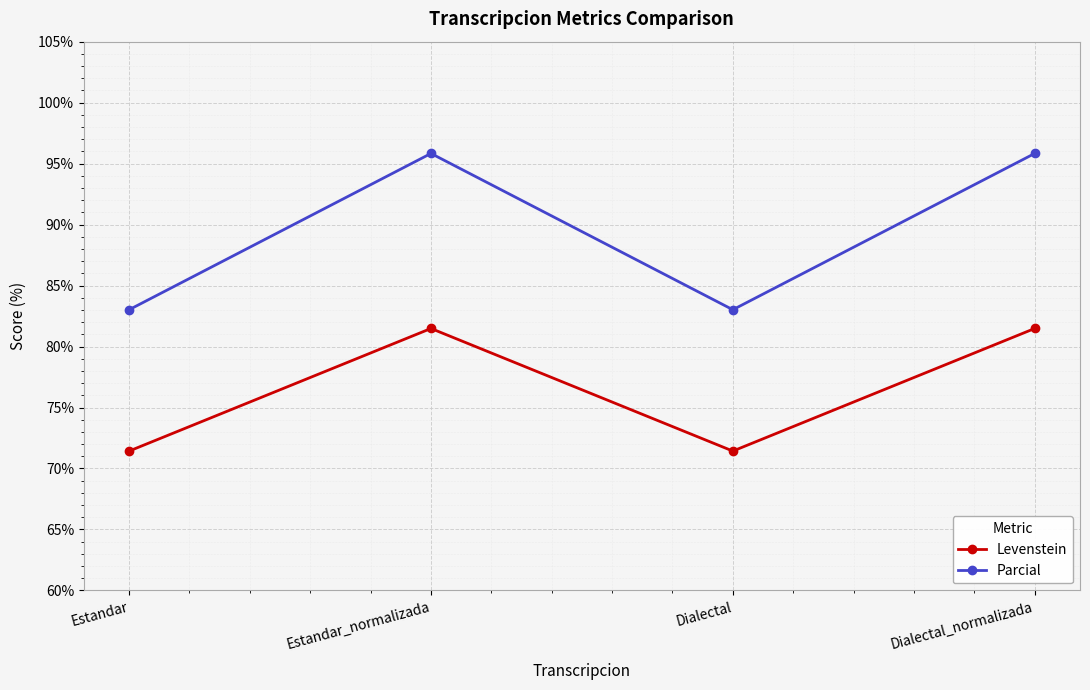

What is the greatest value displayed?

95.8